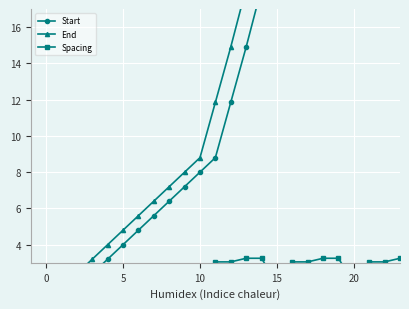

What is the greatest value displayed?

65.5